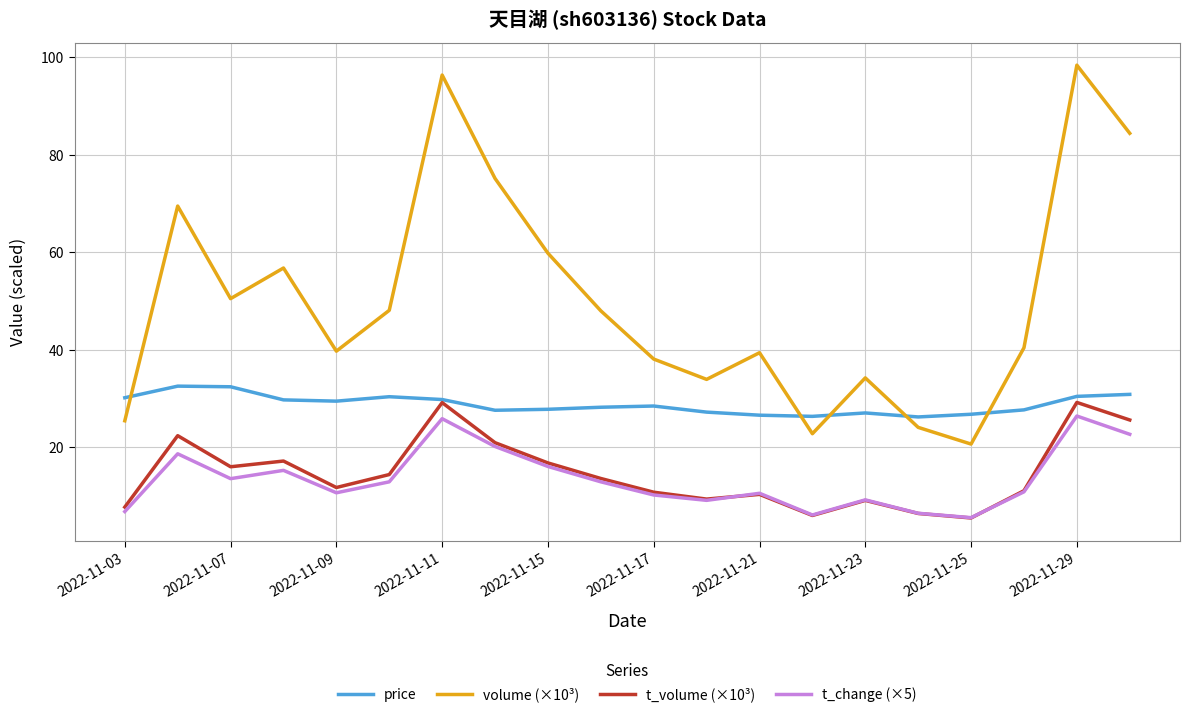

Which series has the largest total across all categories?

volume (×10³)